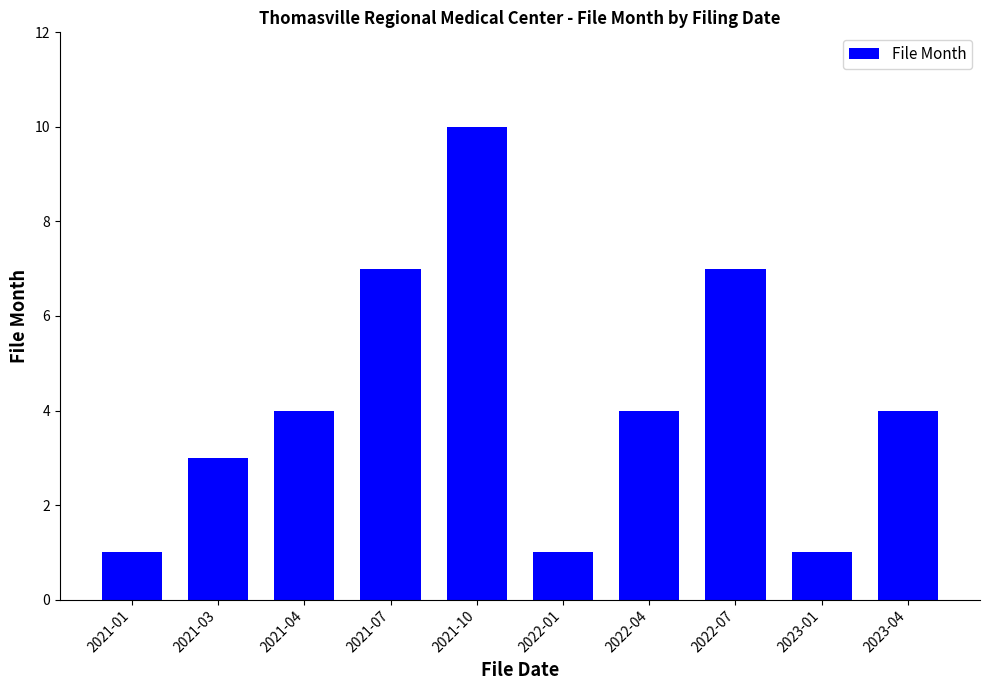

The chart shows a value of 7 at 2022-07. True or false?

True